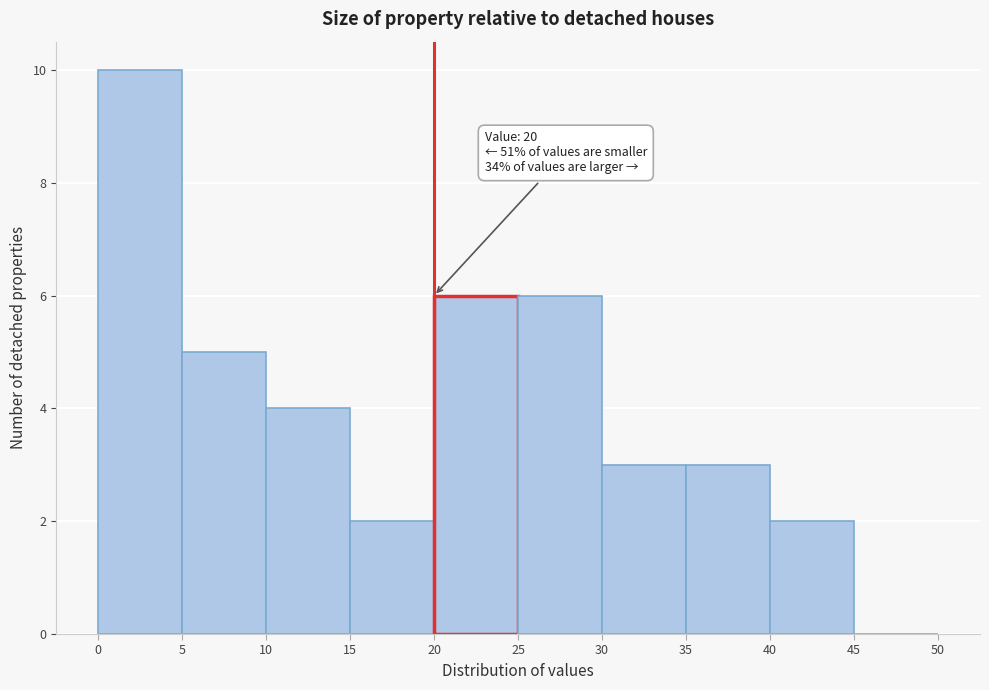

Over which range of the x-axis is the bar tallest?

0 to 5